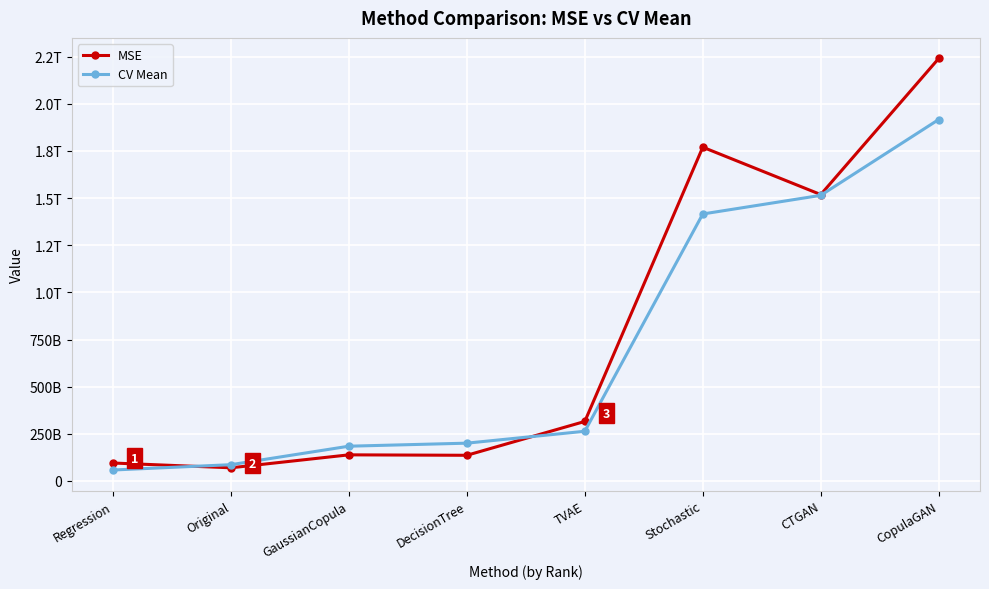

The value of MSE at CTGAN is 1518897900829.4. True or false?

True